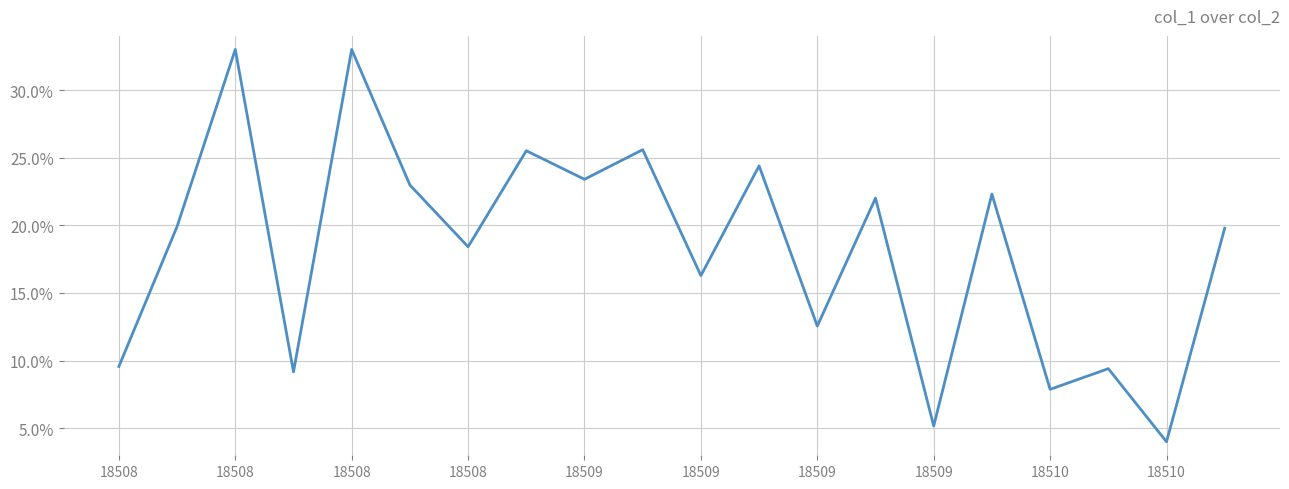

What is the maximum value shown in the chart?

33.0